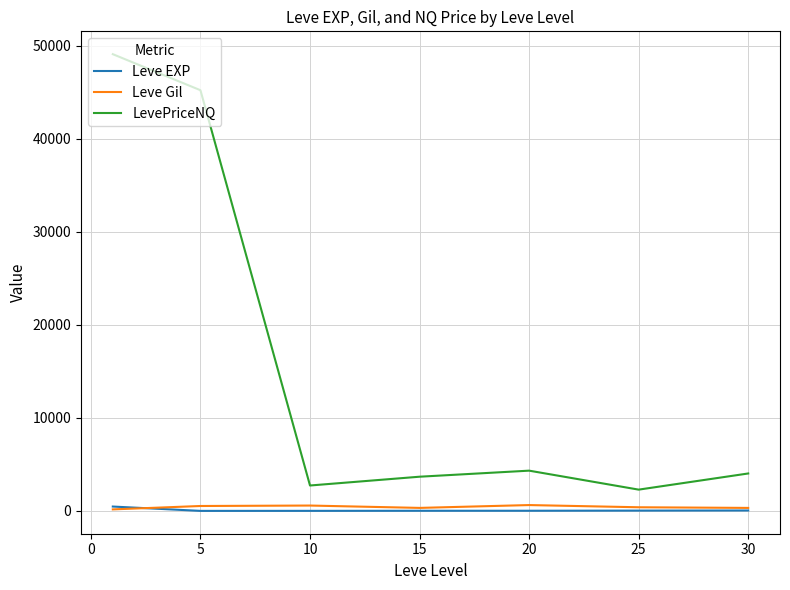

Which series has the largest total across all categories?

LevePriceNQ